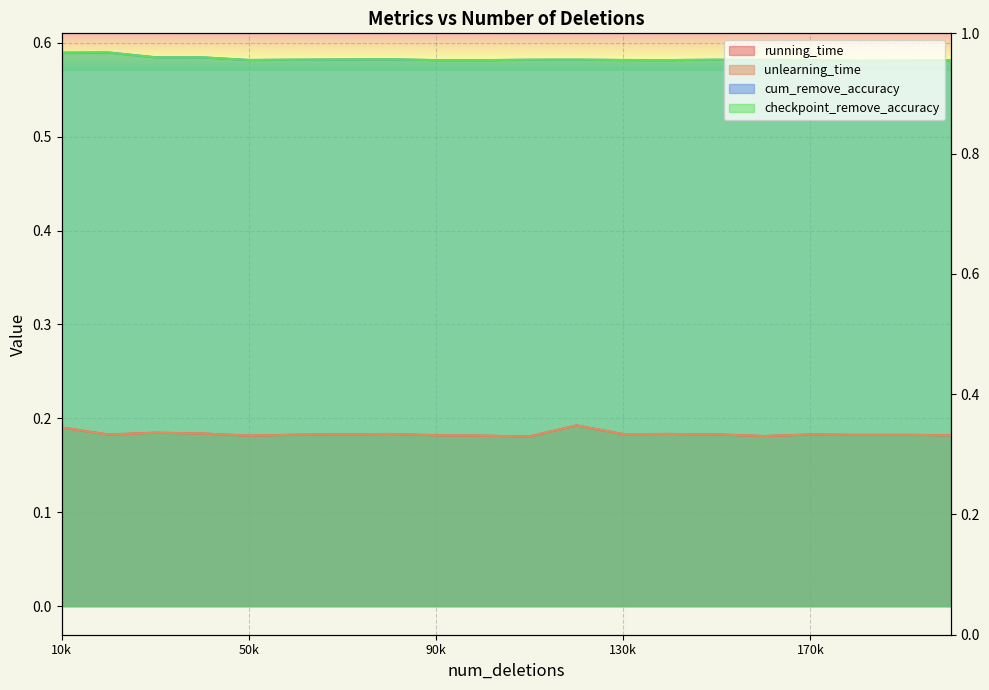

What is the minimum value shown in the chart?

0.2